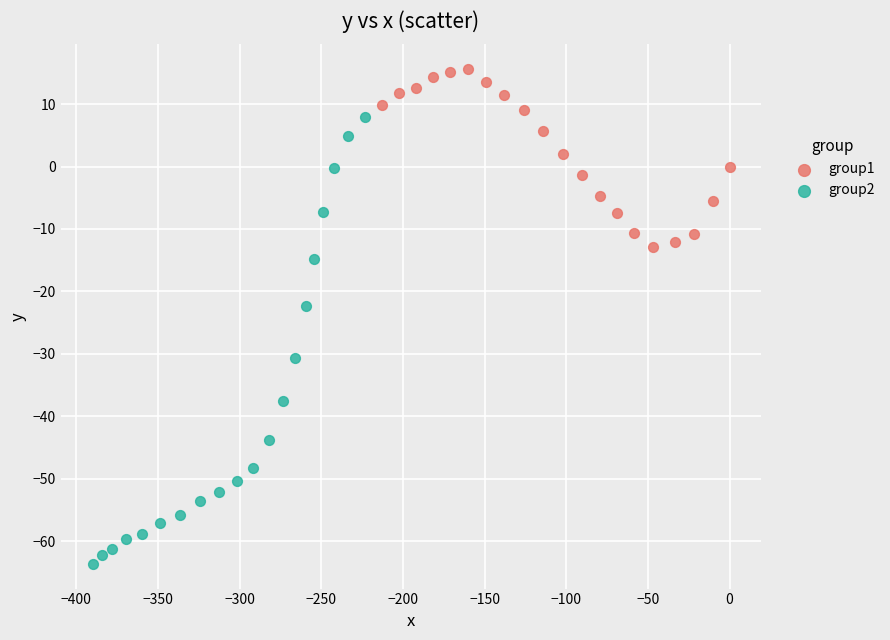

Which series contains the lowest Y value?

group2